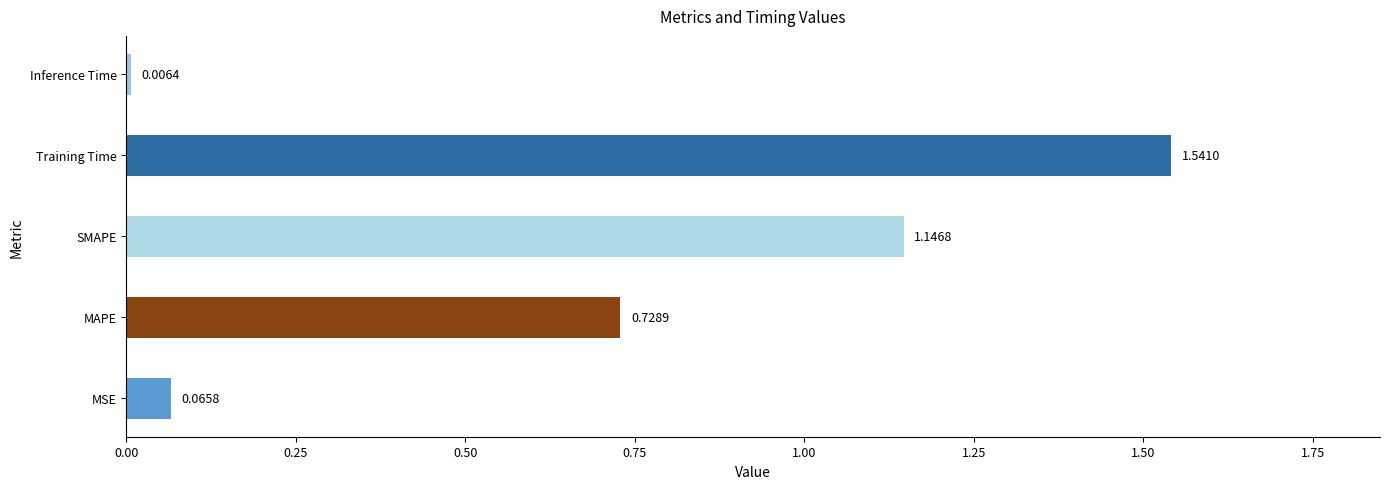

At which label is the value closest to 0?

Inference Time